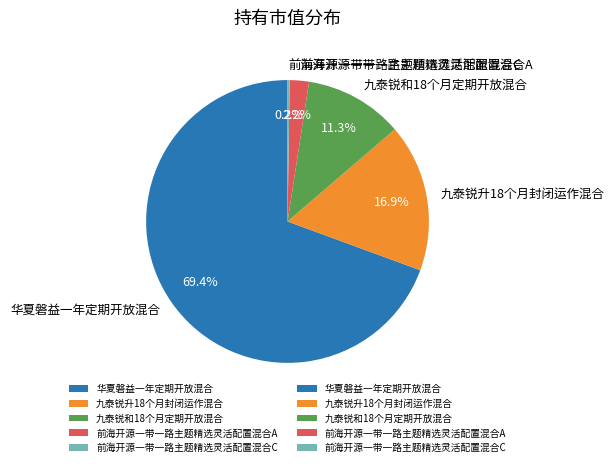

What is the largest slice in the pie chart?

华夏磐益一年定期开放混合